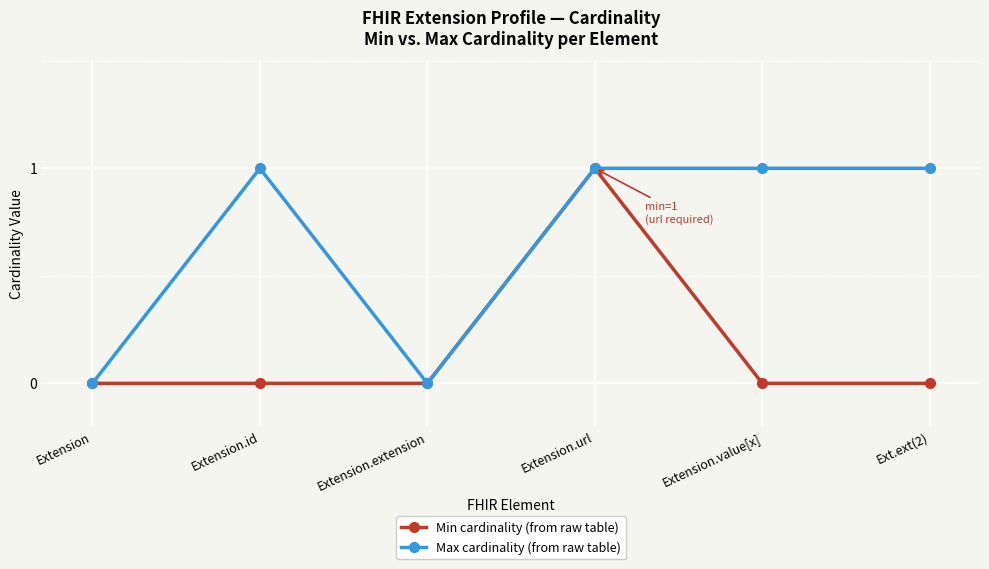

What is the sum of the Min cardinality (from raw table) values at Extension.url and Extension?

1